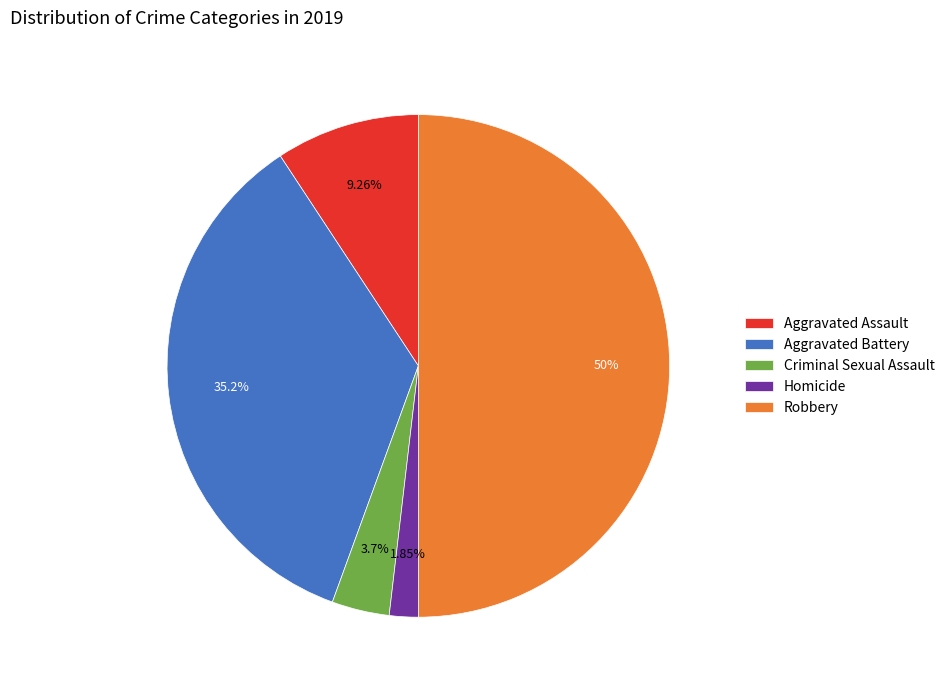

Count the number of slices in the pie.

5